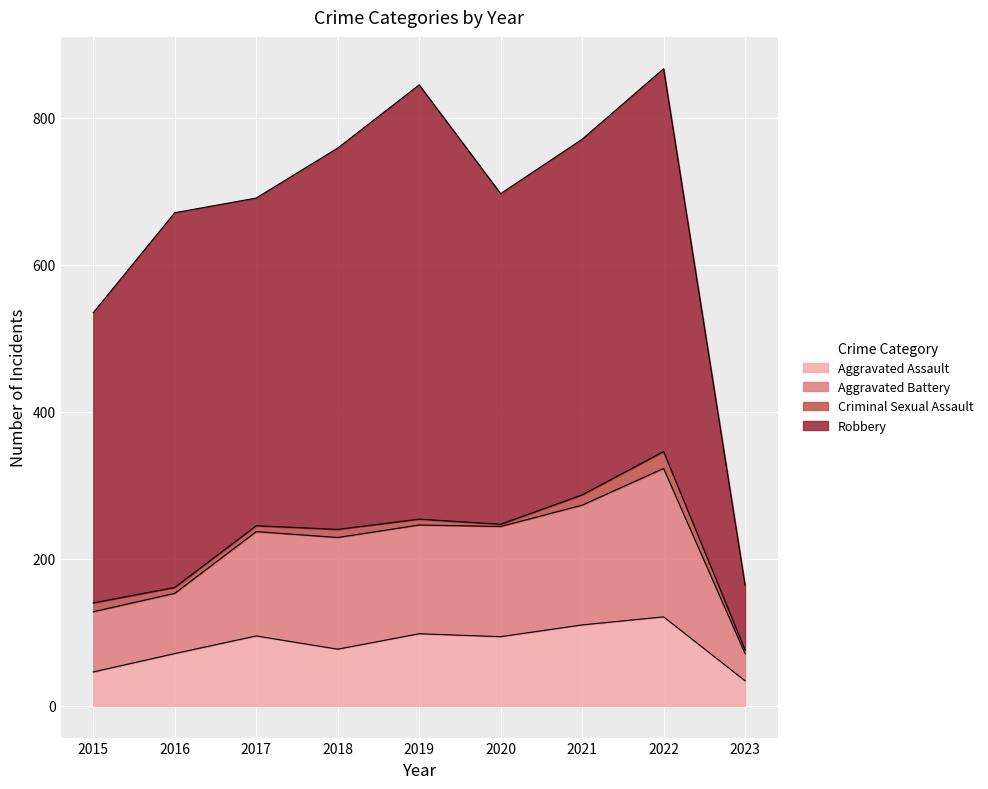

True or false: Aggravated Battery and Aggravated Assault intersect in this chart.

False